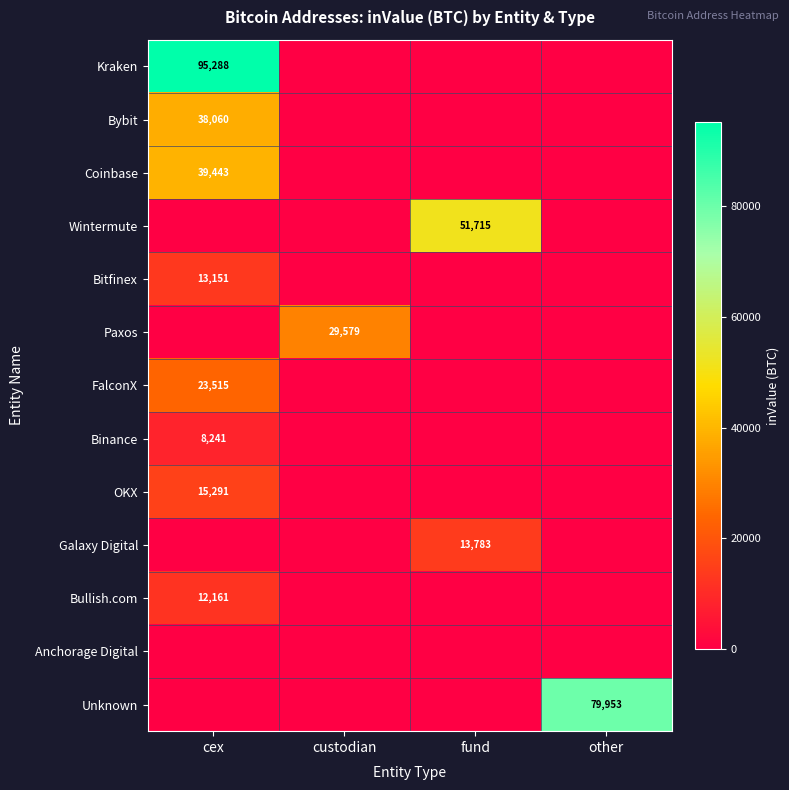

The Galaxy Digital series shows 21776 at fund. True or false?

False